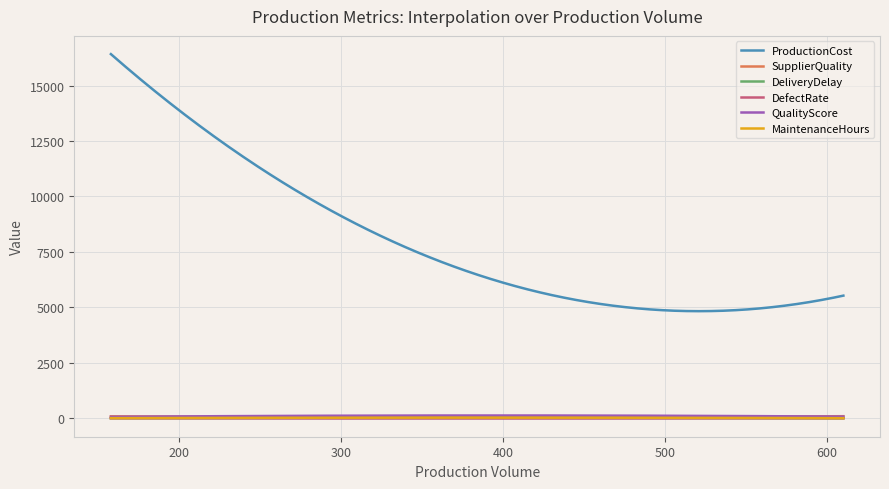

Which series has the largest total across all categories?

ProductionCost